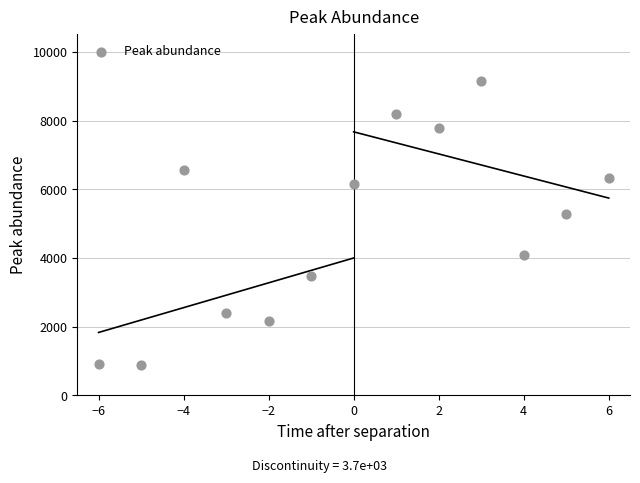

What is the range of X values (max minus min)?

12